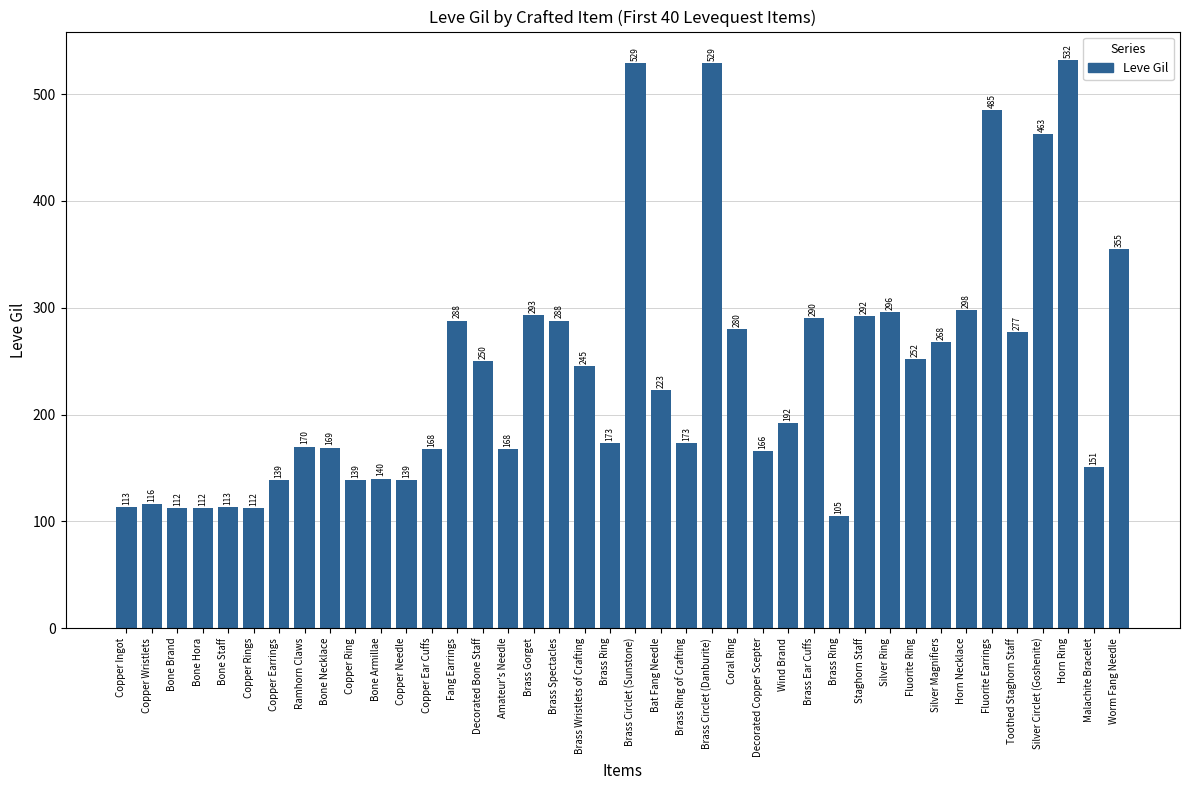

Count the number of categories in the chart.

40